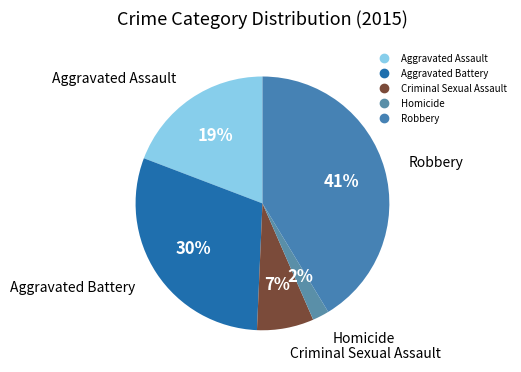

Approximately how many times larger is the value at Aggravated Battery compared to Aggravated Assault?

1.6